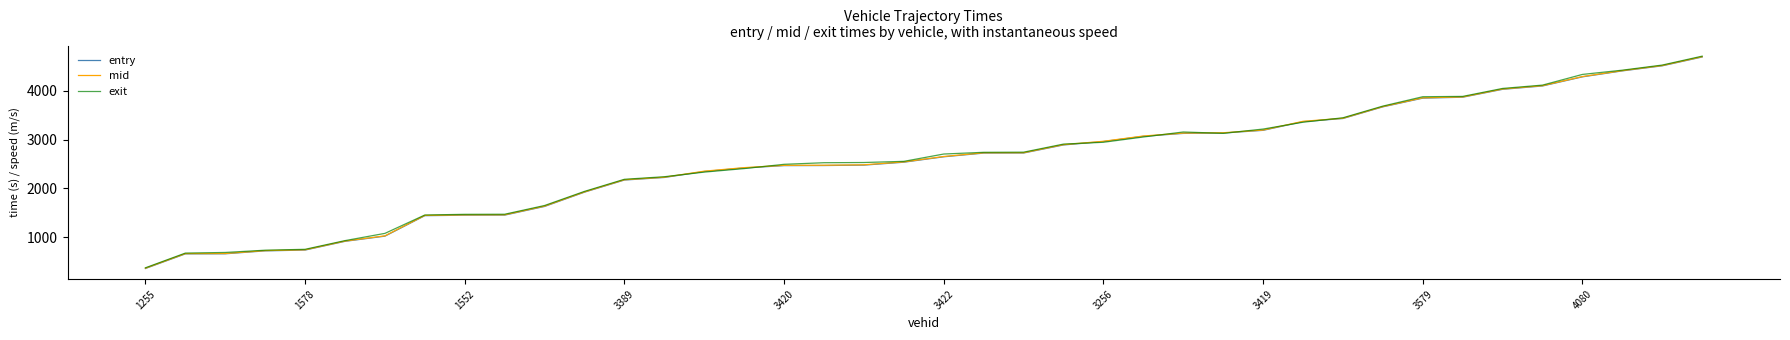

Which series has the largest range (max minus min)?

exit